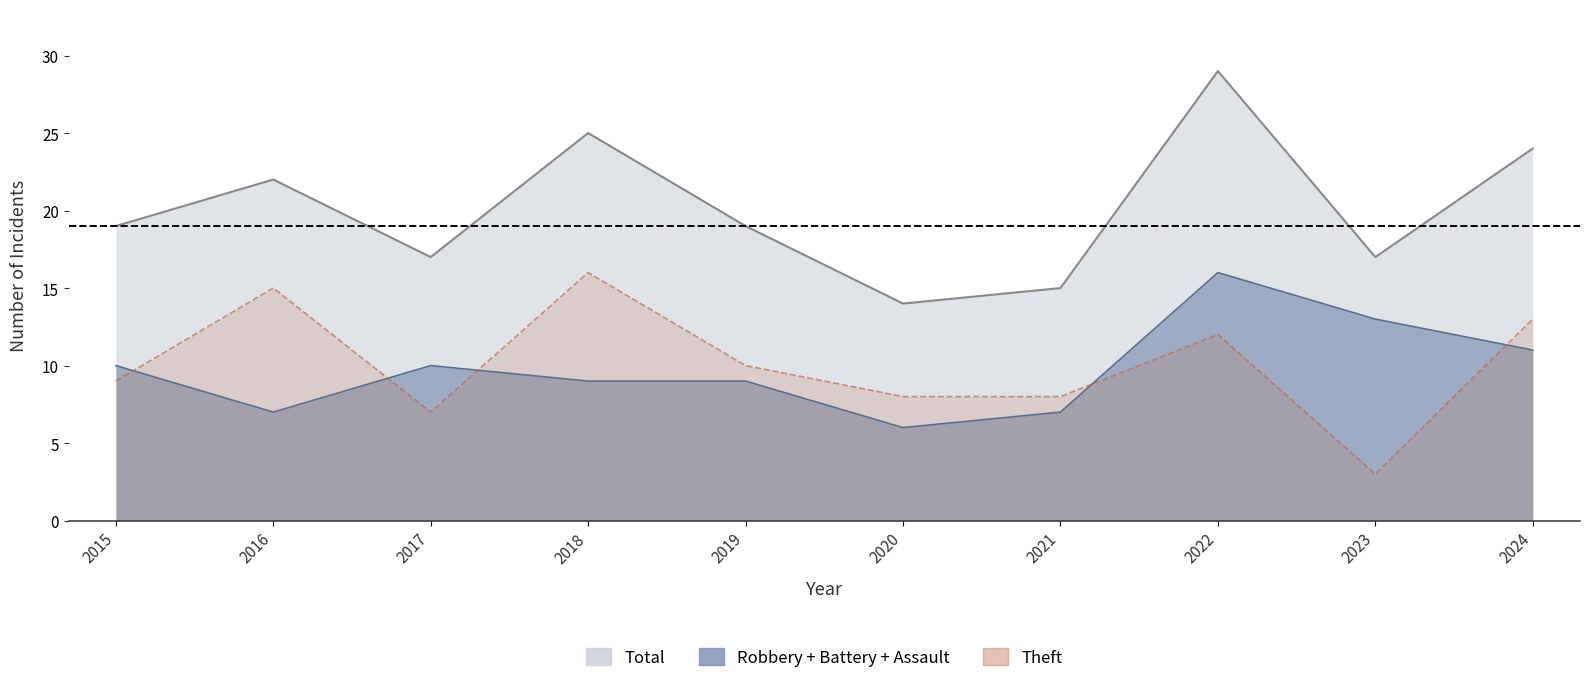

Does the chart display data point markers on the line(s)?

No